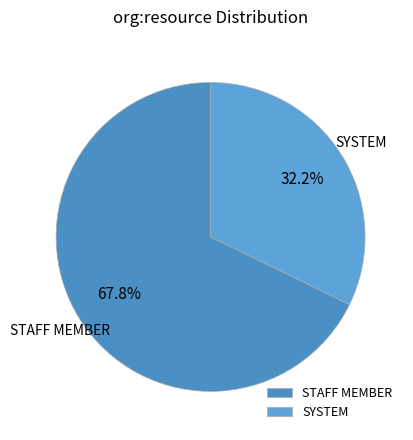

What percentage do SYSTEM and STAFF MEMBER together represent?

100.0%